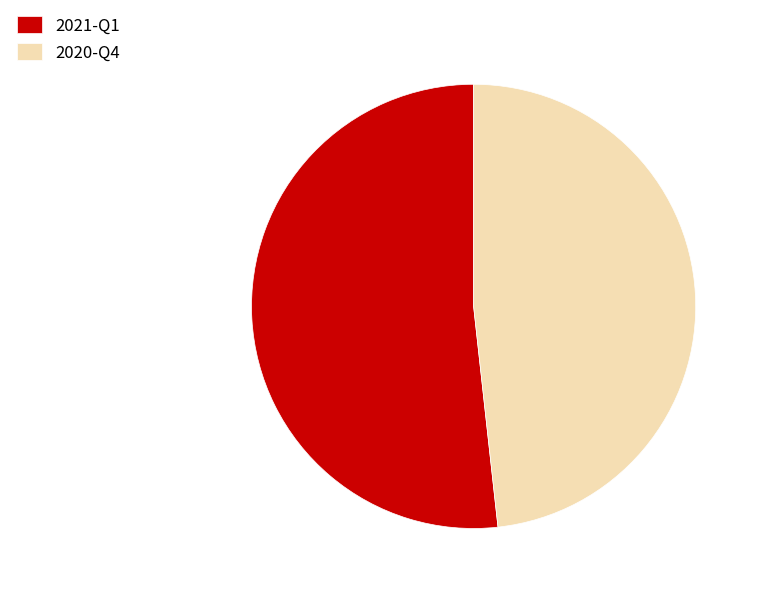

Is 2021-Q1 the majority of the pie?

Yes